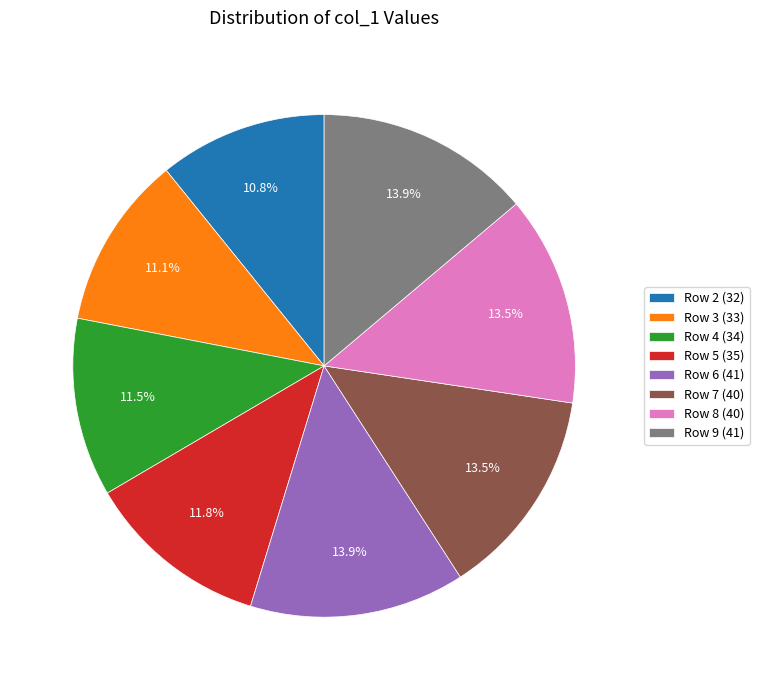

Is there any slice that represents more than half of the pie?

No